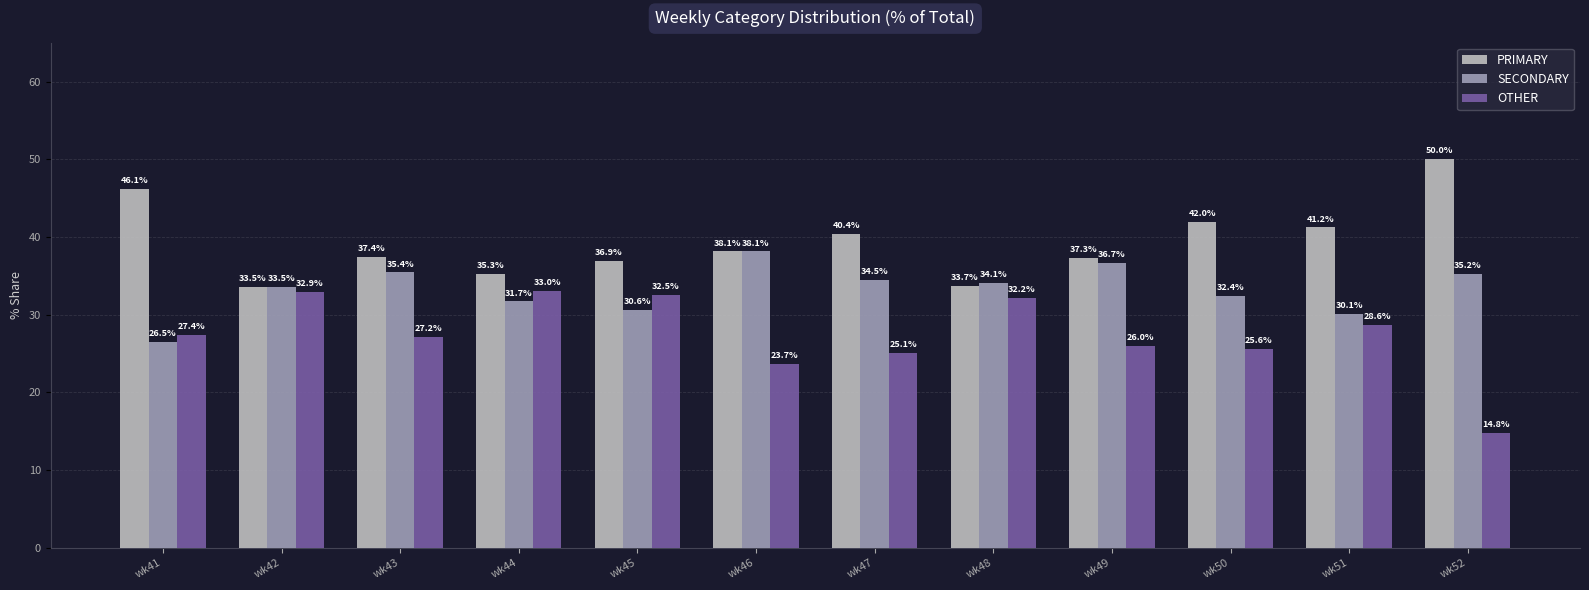

Which series has the widest spread of values?

OTHER